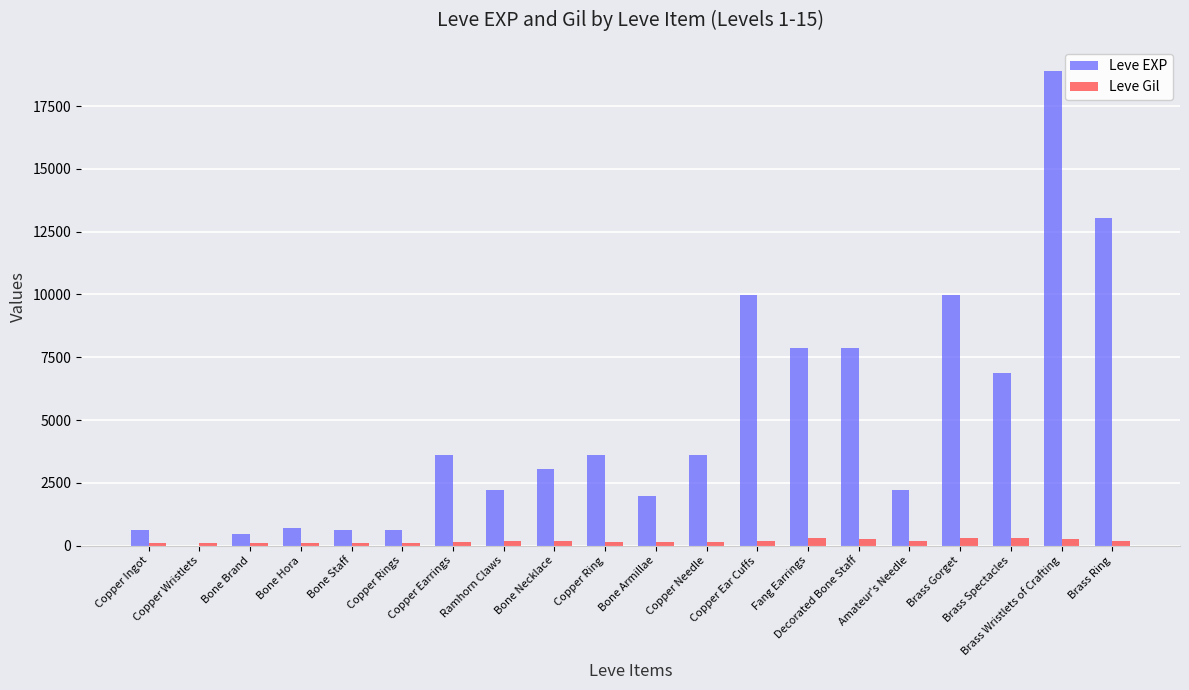

What is the maximum value shown in the chart?

18910